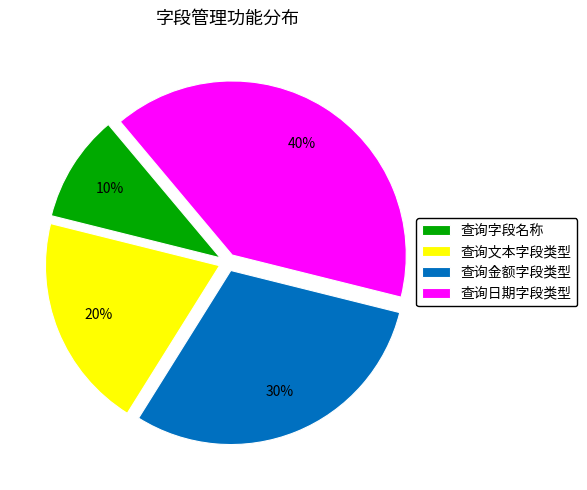

To the nearest percent, what percentage of the pie is 查询金额字段类型?

30%